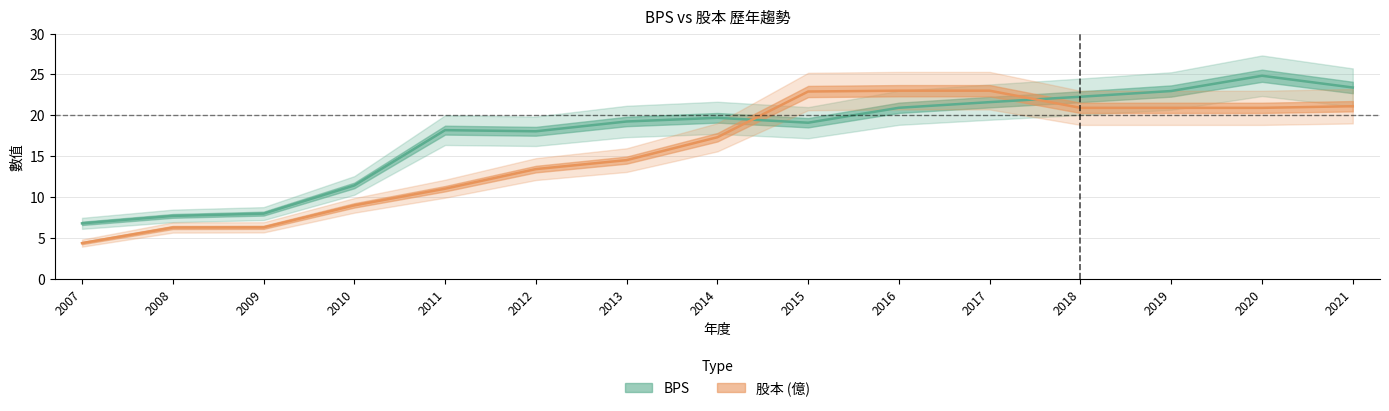

What are all the series names shown in the legend?

BPS, 股本